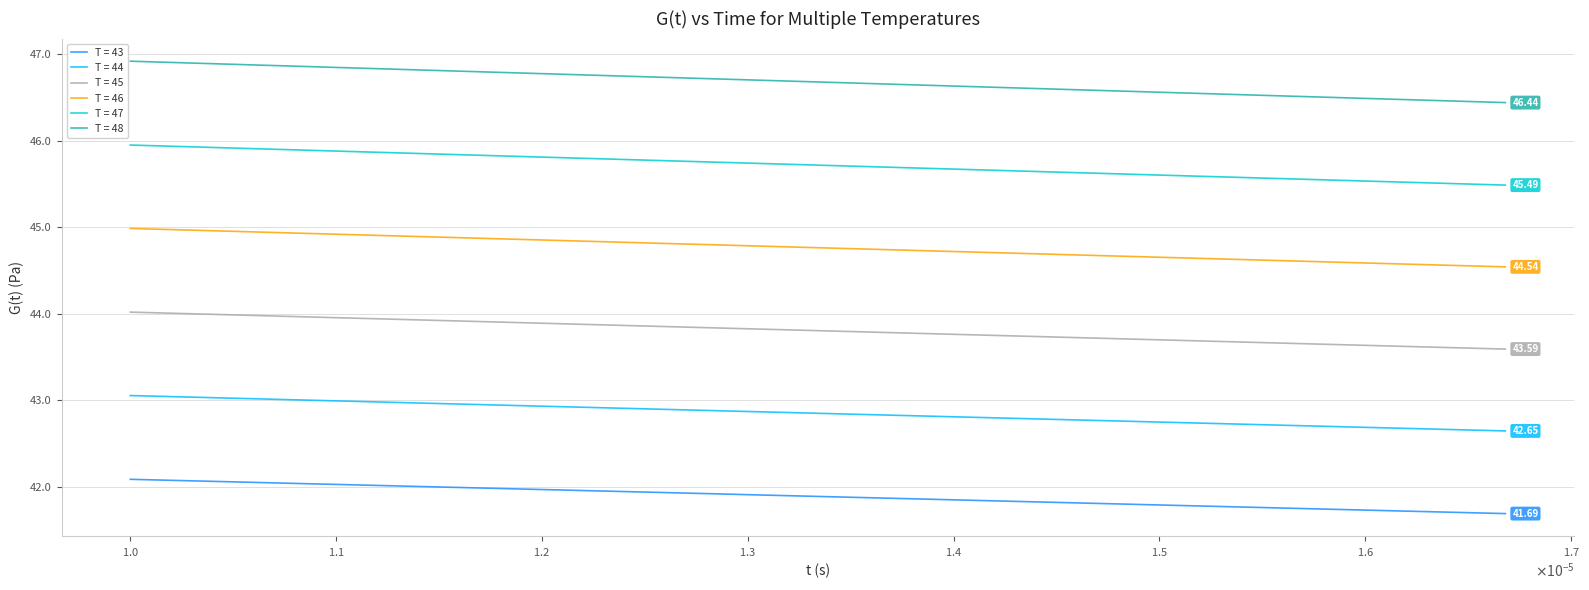

At how many categories does at least one series exceed 45?

38